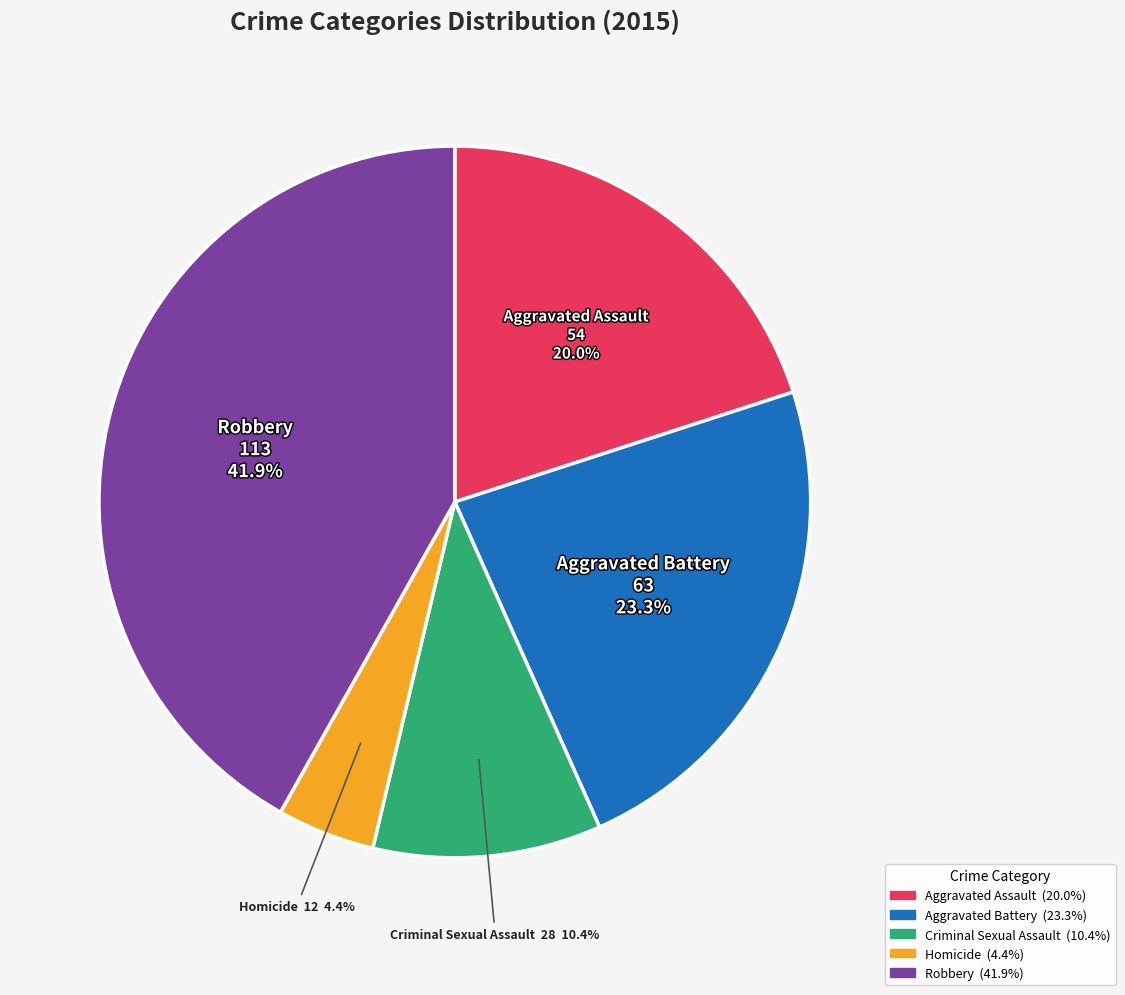

How many segments does this pie chart have?

5